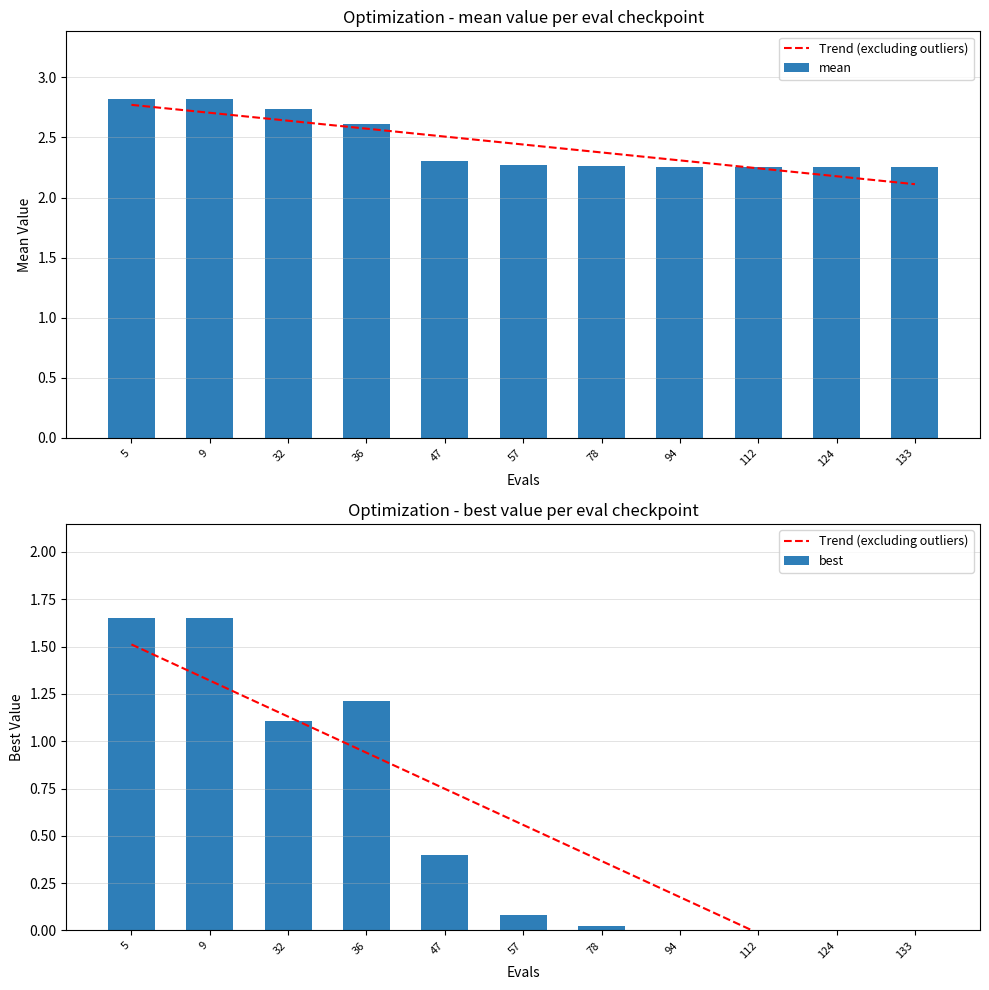

Reading right to left, list all the values displayed in this chart.

Trend (excluding outliers): -0.4	-0.2	-0.0	0.2	0.4	0.6	0.7	0.9	1.1	1.3	1.5
mean: 2.3	2.3	2.3	2.3	2.3	2.3	2.3	2.6	2.7	2.8	2.8
best: 0.0	0.0	0.0	0.0	0.0	0.1	0.4	1.2	1.1	1.7	1.7